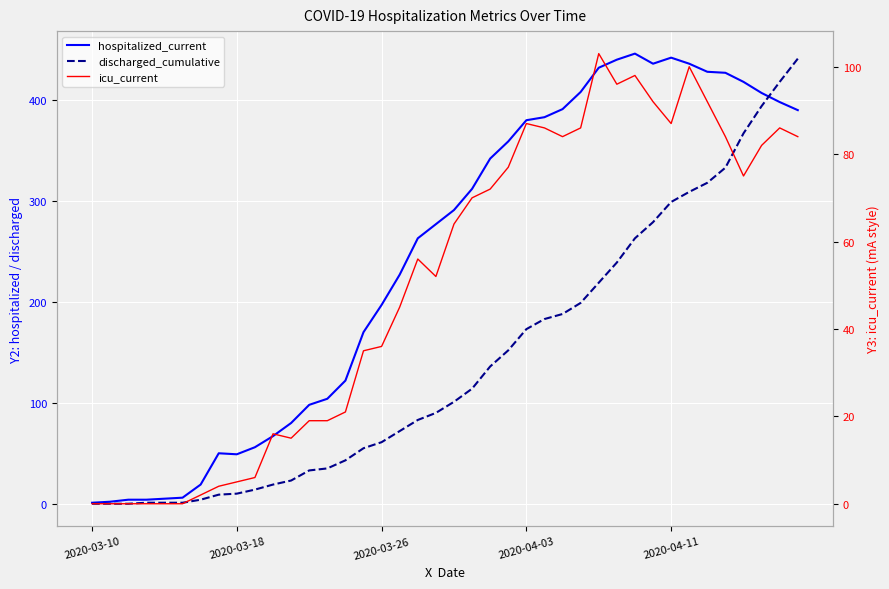

Rank the series by their average value, from lowest to highest.

icu_current, discharged_cumulative, hospitalized_current